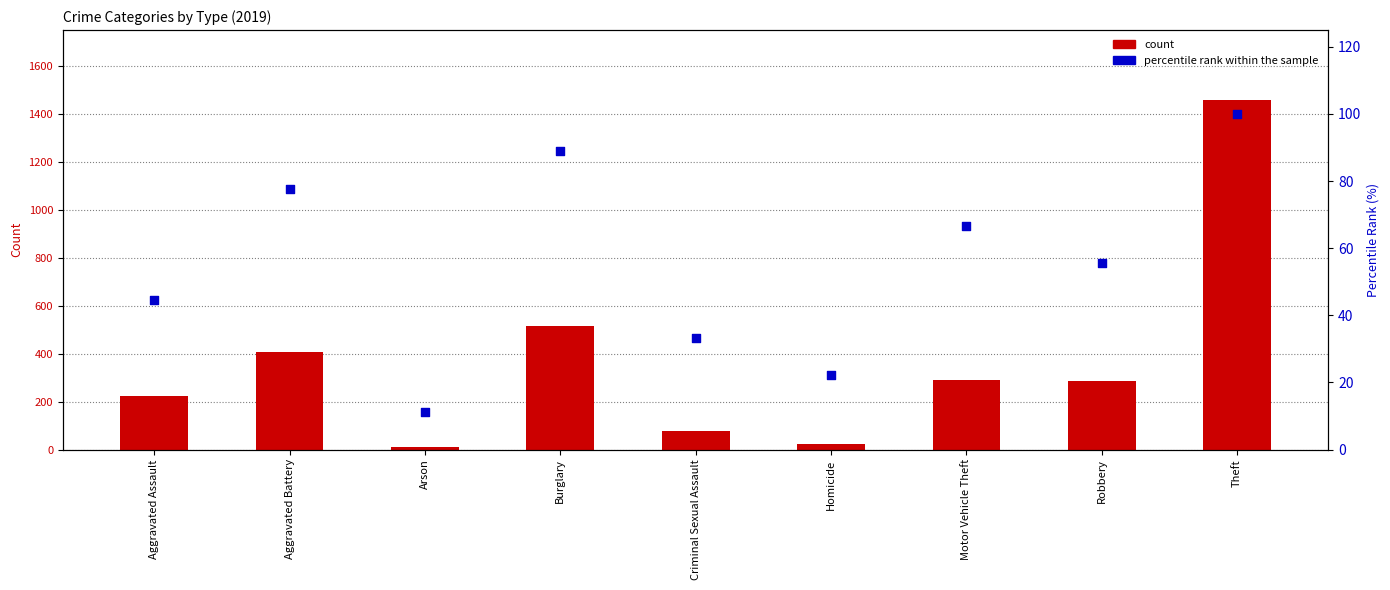

What is the total value across all series at Theft?

1559.0